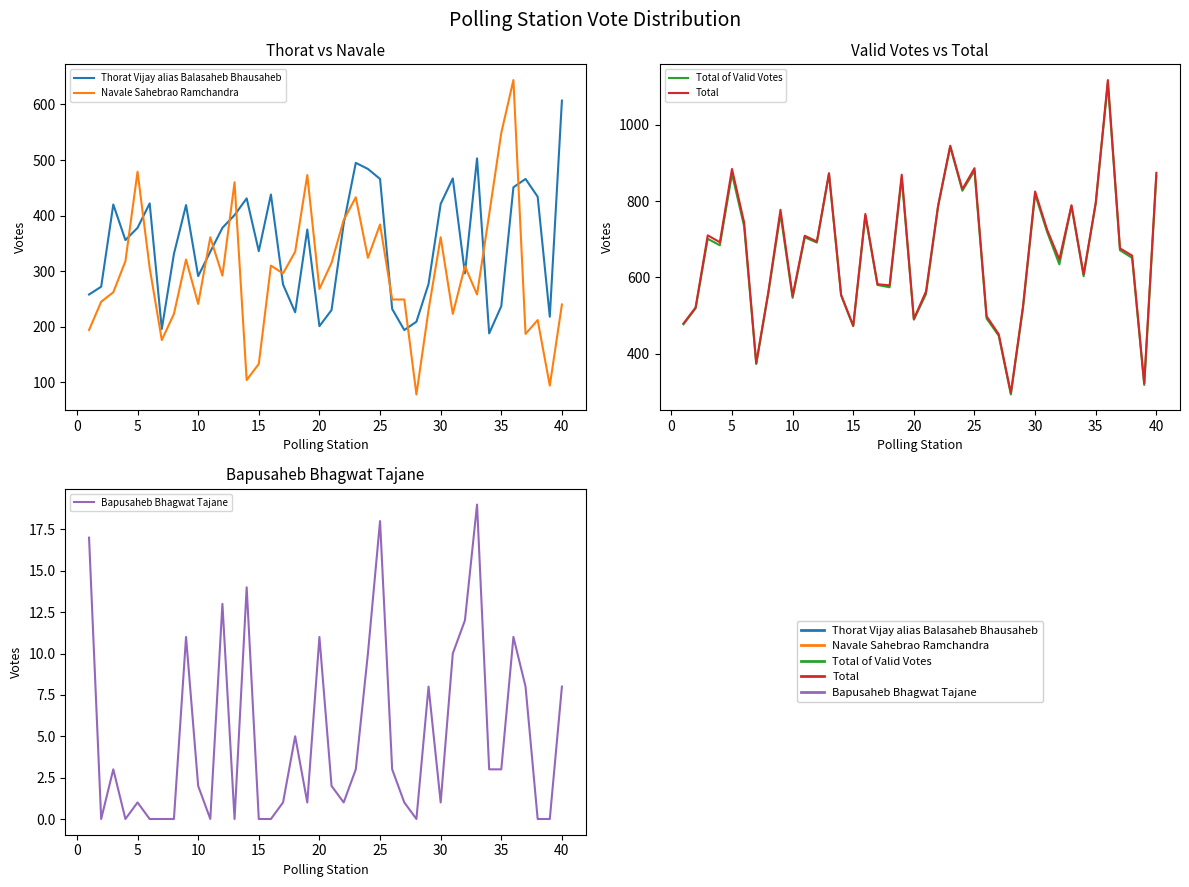

Reading left to right, what are all the values shown in this chart?

Thorat Vijay alias Balasaheb Bhausaheb: 258	272	420	356	378	422	196	331	419	291	335	378	401	431	336	438	276	226	375	201	230	385	495	484	466	232	194	209	277	421	467	296	503	188	237	451	466	434	218	607
Navale Sahebrao Ramchandra: 194	245	262	318	479	306	176	223	321	241	361	292	460	104	133	310	296	335	473	268	315	392	433	324	384	249	249	78	230	361	223	309	258	402	549	644	187	212	94	240
Total of Valid Votes: 477	519	701	684	871	734	373	559	766	546	705	691	871	553	472	762	580	574	861	489	556	786	942	827	879	492	447	293	519	818	718	634	787	603	794	1109	671	651	318	866
Total: 479	521	710	692	884	744	375	562	777	551	709	694	873	554	473	766	582	579	869	491	563	788	945	831	886	498	451	297	524	825	724	647	789	608	795	1117	676	657	322	874
Bapusaheb Bhagwat Tajane: 17	0	3	0	1	0	0	0	11	2	0	13	0	14	0	0	1	5	1	11	2	1	3	10	18	3	1	0	8	1	10	12	19	3	3	11	8	0	0	8